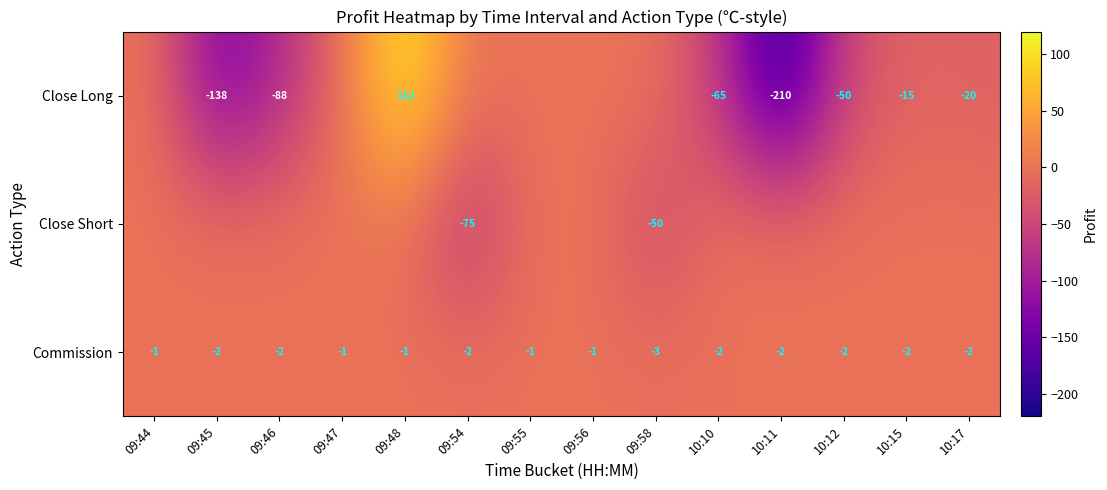

Count the Commission values in the range -2 to -1.

13